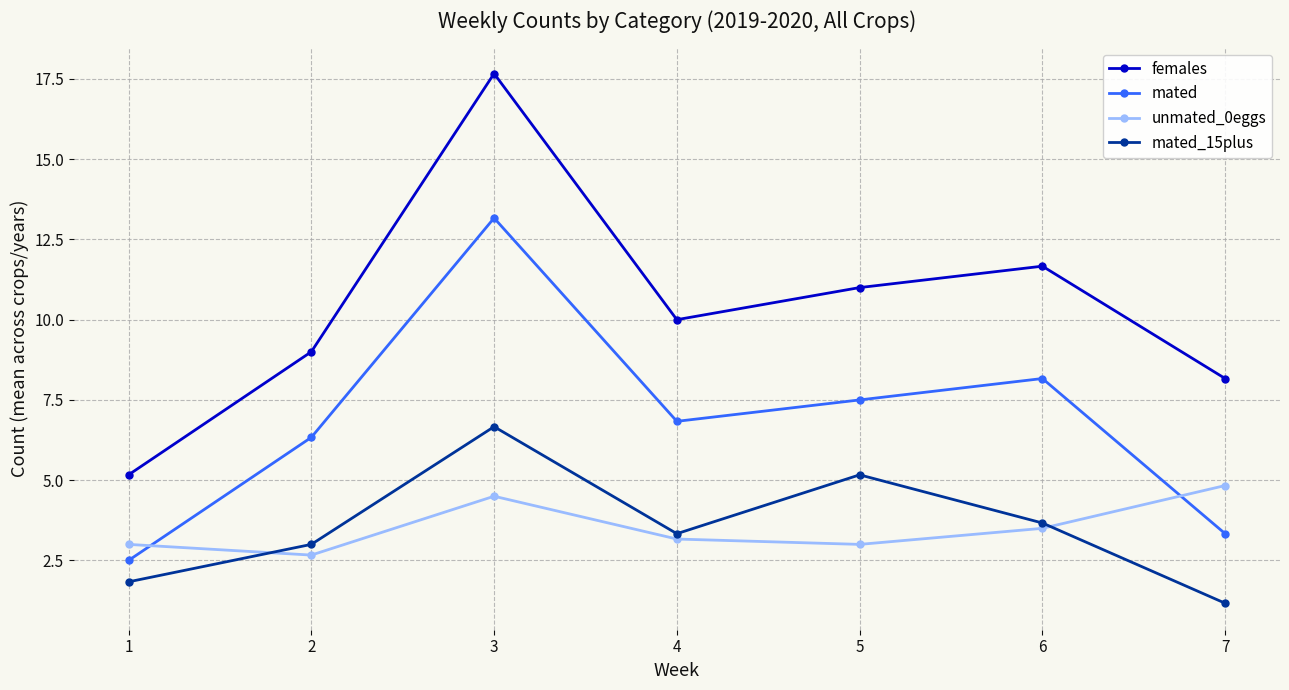

What is the smallest value displayed?

1.2